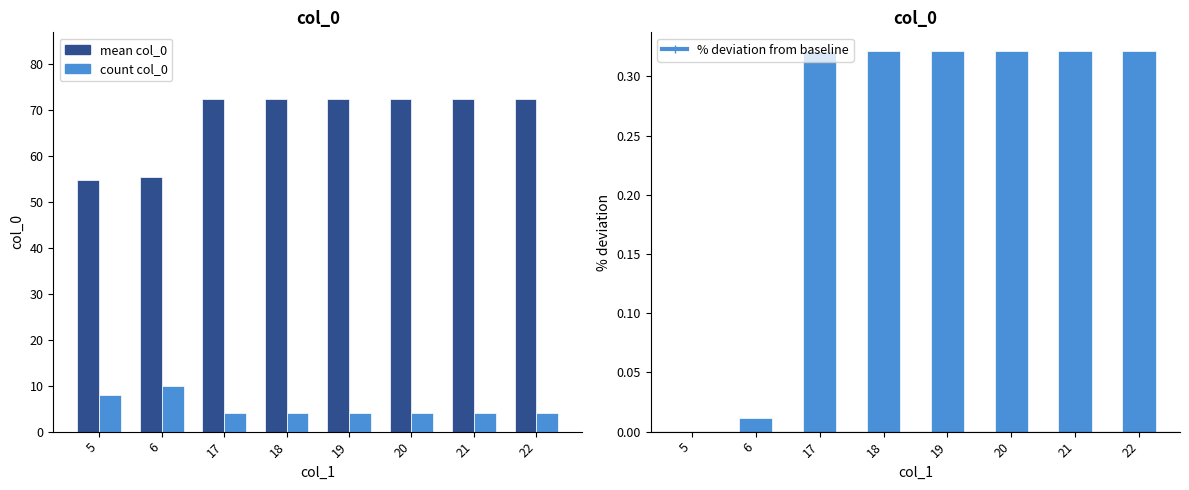

Which category has the highest value in the % deviation from baseline series?

17